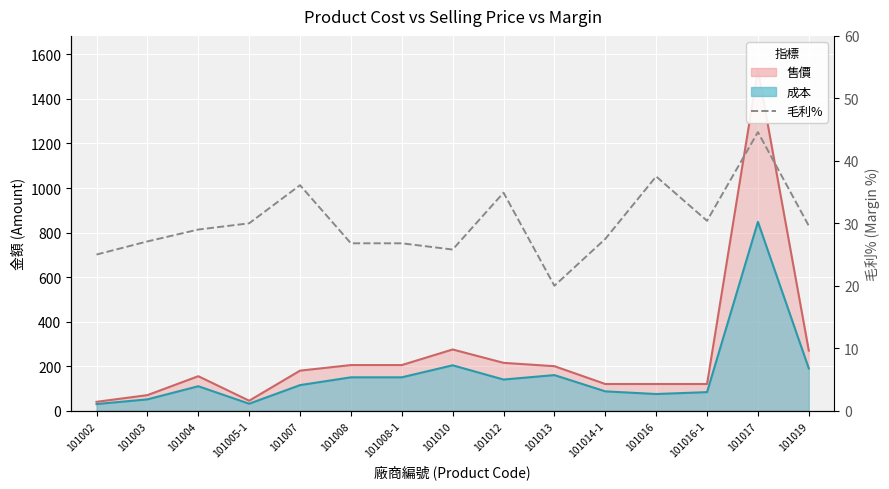

Count the number of categories in the chart.

15